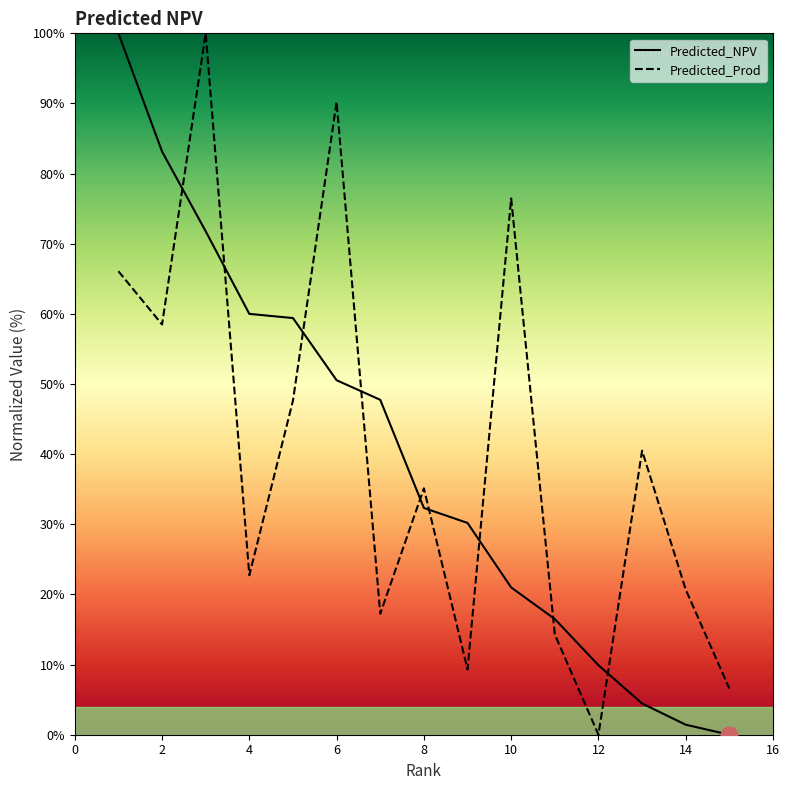

How many data points in Predicted_Prod are above 35?

8